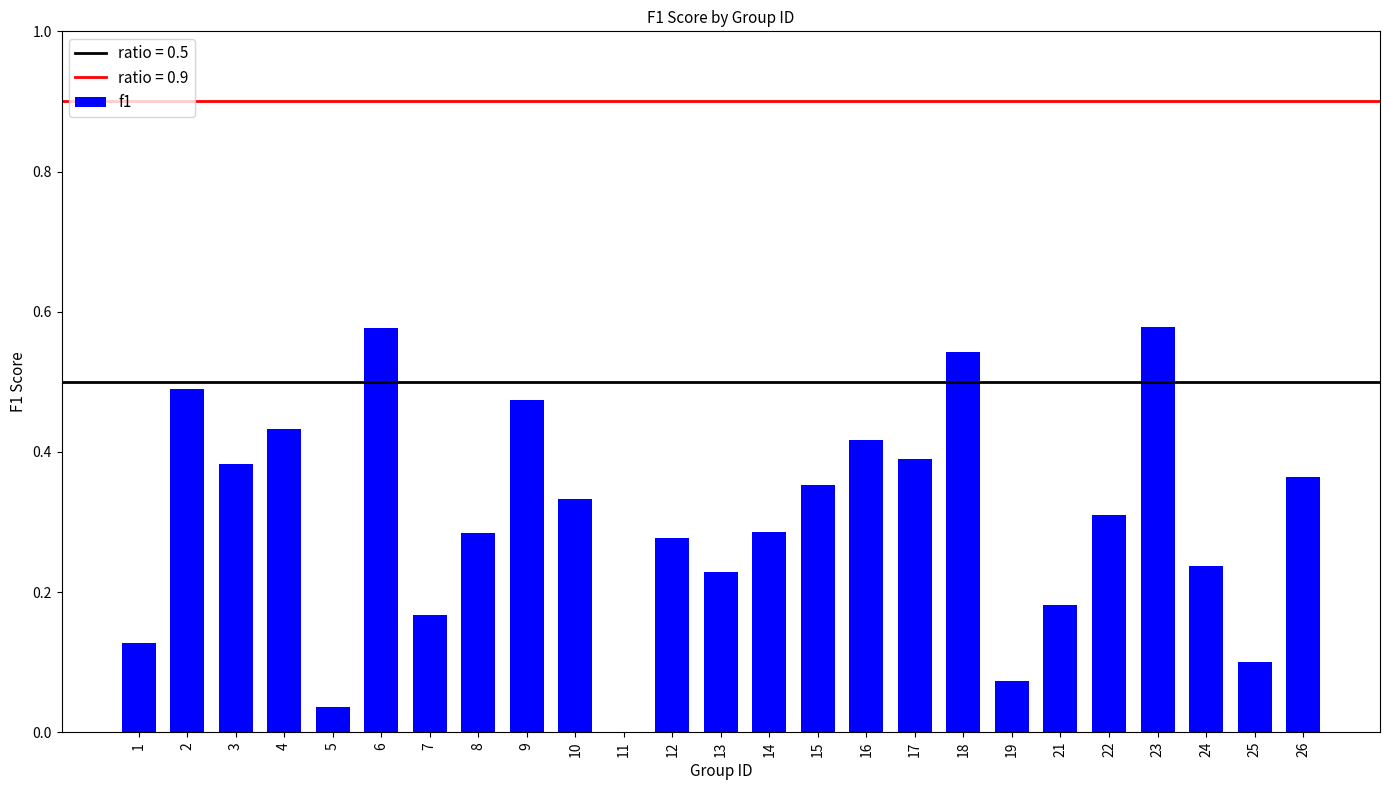

How many values are above zero?

24